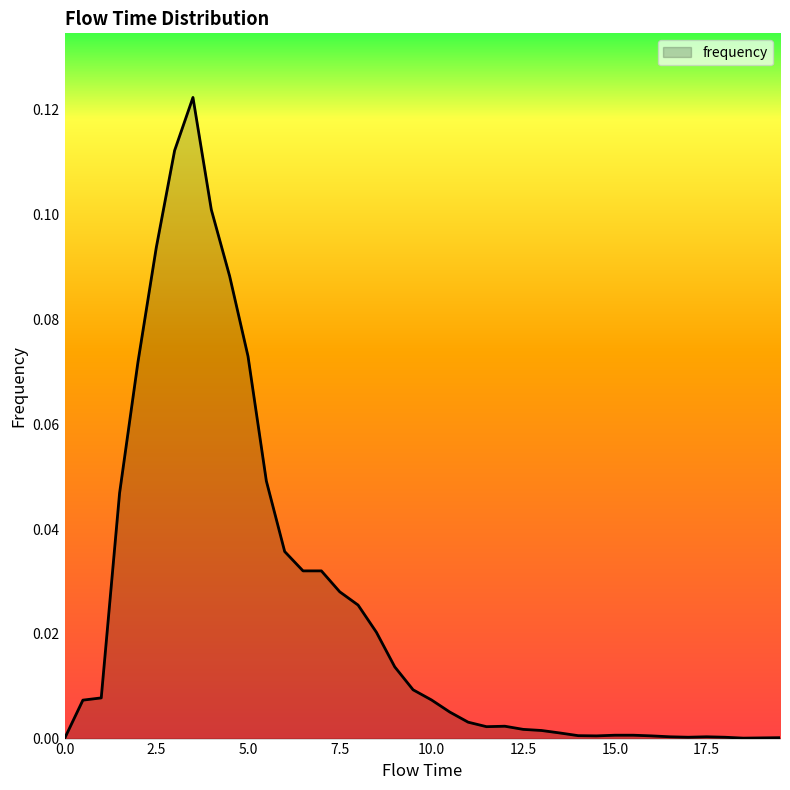

At which category does the data reach its first local peak?

3.5